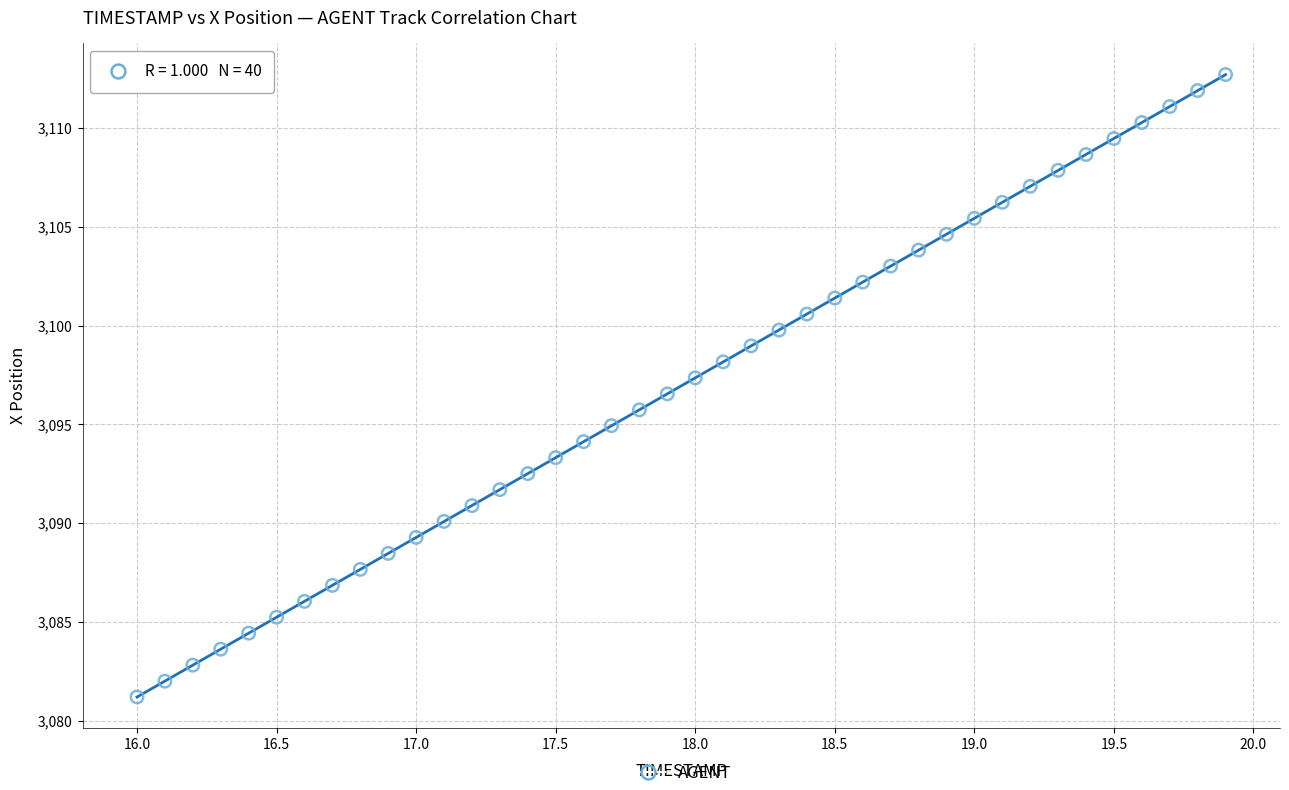

What is the range of X values (max minus min)?

3.9